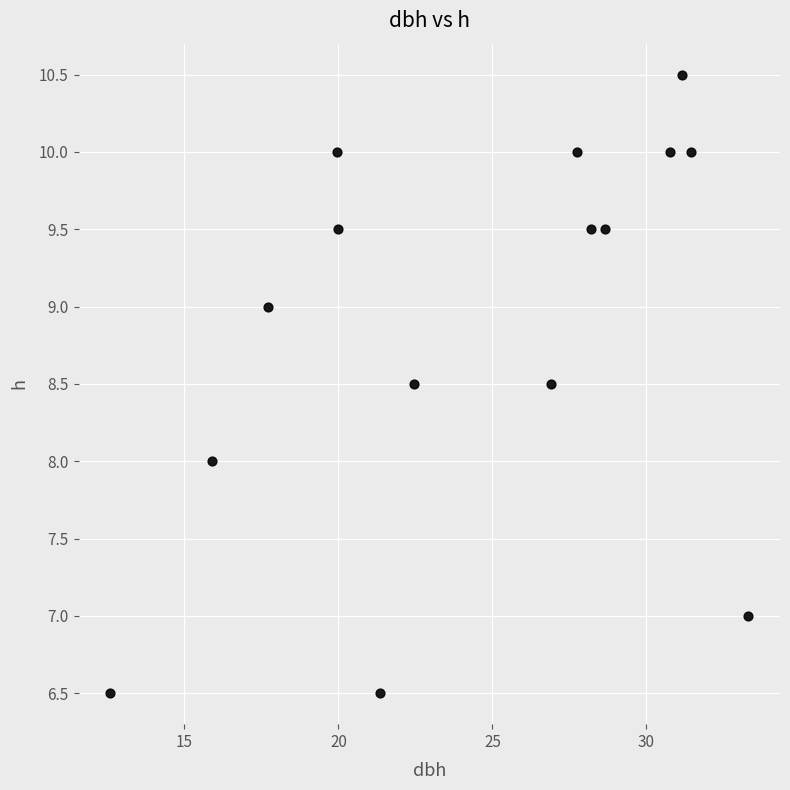

What is the range of Y values (max minus min)?

4.0